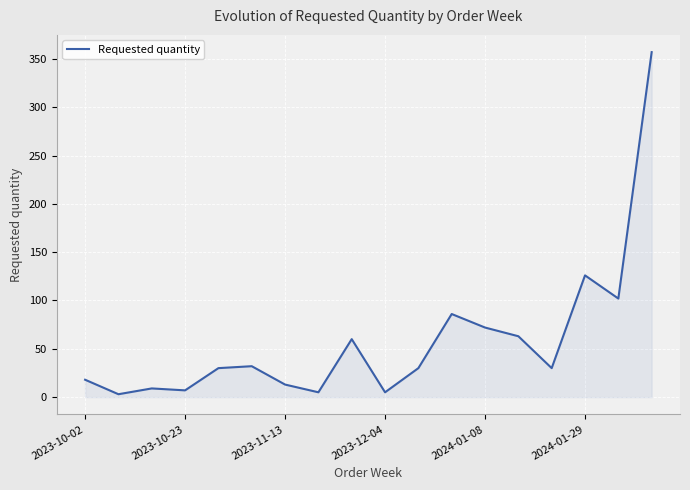

What is the maximum value shown in the chart?

357